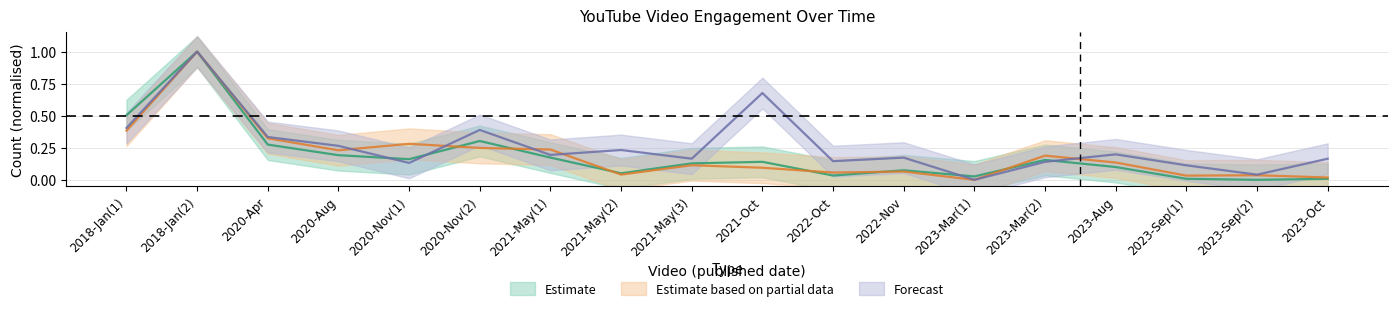

What is the greatest value displayed?

1.0